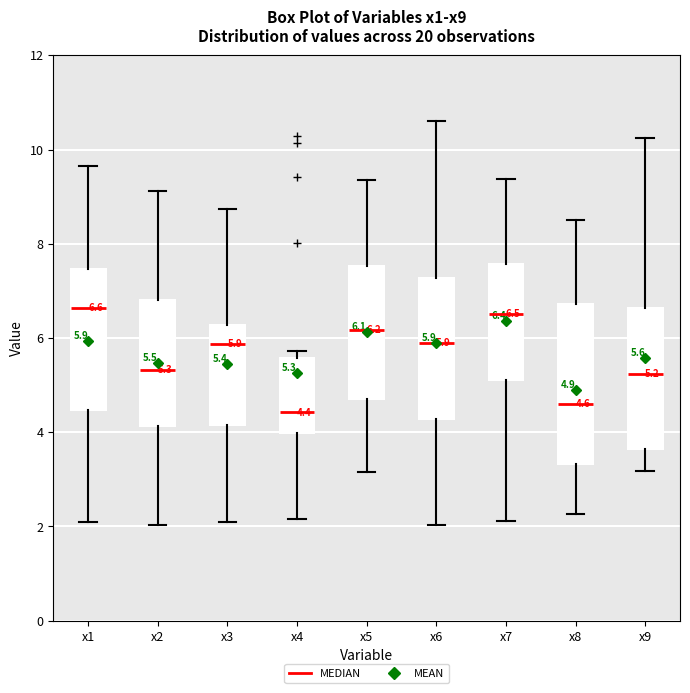

Which box is the tallest, from its lower edge to its upper edge?

x8